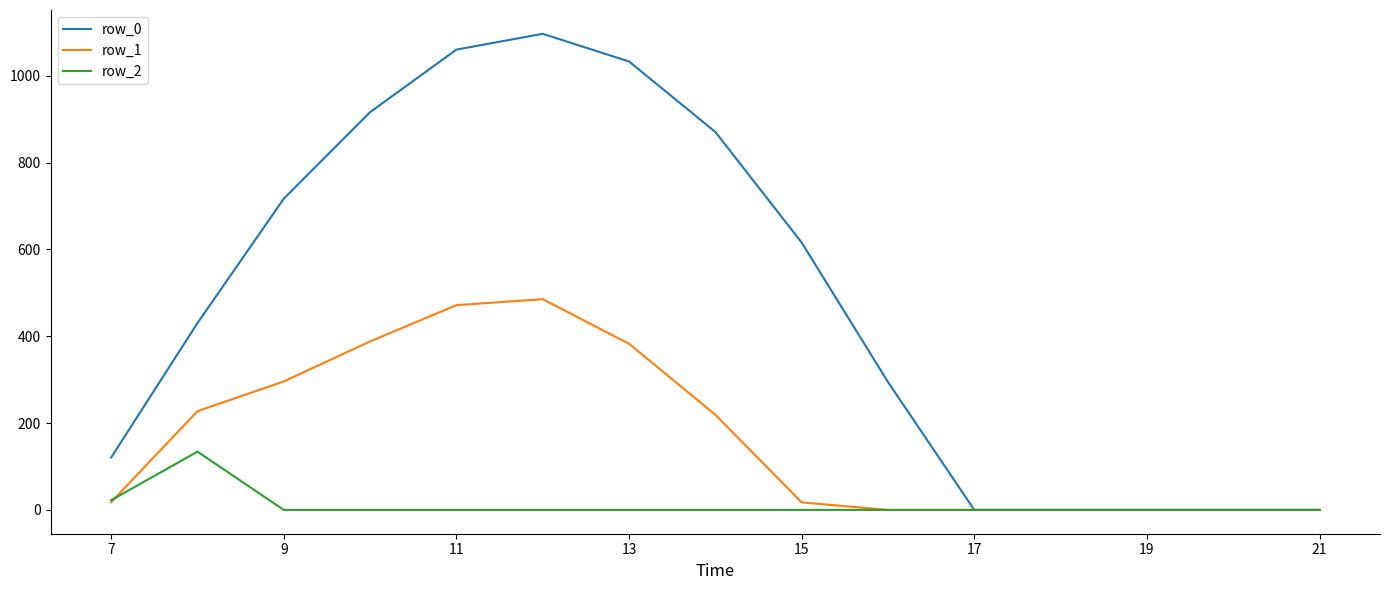

Which series has the largest range (max minus min)?

row_0